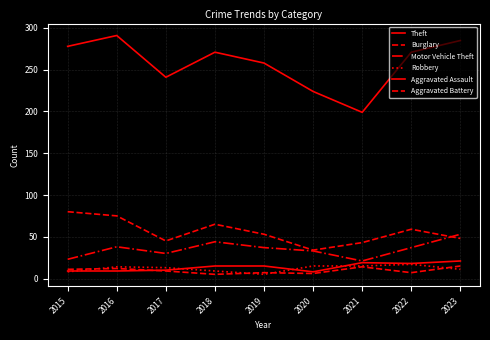

Reading left to right, transcribe all the data shown in this chart.

Theft: 278	291	241	271	258	224	199	271	285
Burglary: 80	75	45	65	53	34	43	59	48
Motor Vehicle Theft: 23	38	30	44	37	33	21	37	53
Robbery: 8	14	13	9	5	15	15	17	11
Aggravated Assault: 9	9	10	15	15	8	19	18	21
Aggravated Battery: 11	12	9	5	7	6	14	7	15